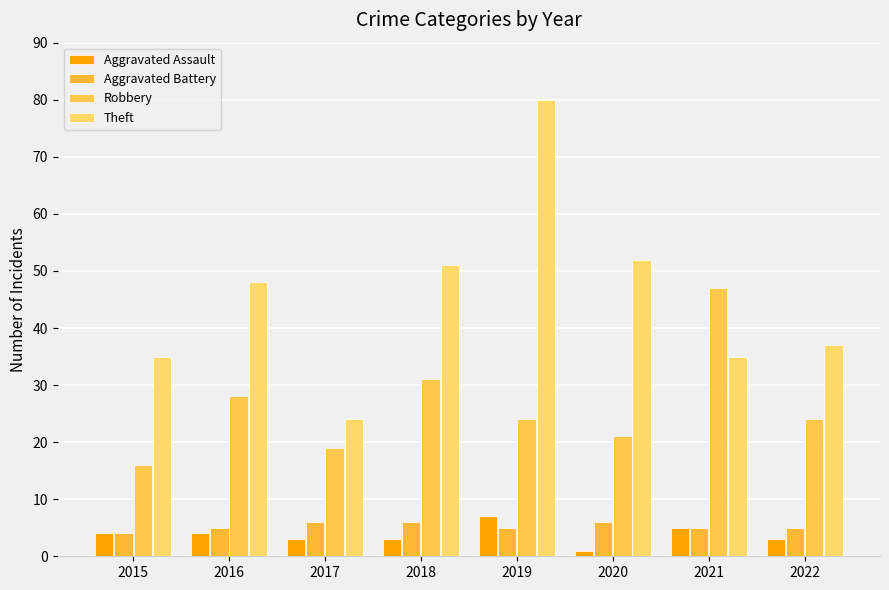

At which label is Aggravated Battery closest to 5?

2016